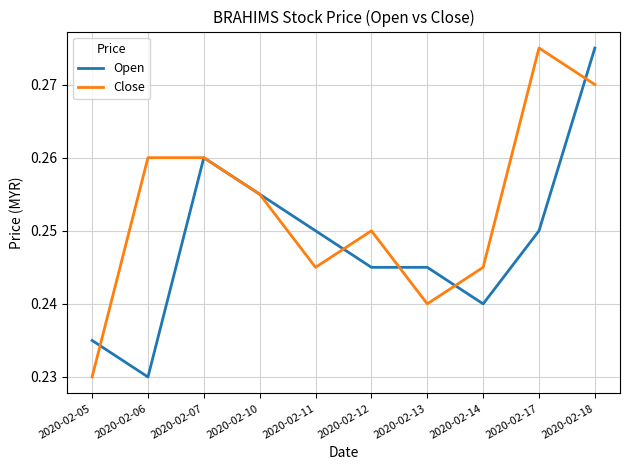

Which series changed the most between 2020-02-12 and 2020-02-18?

Open